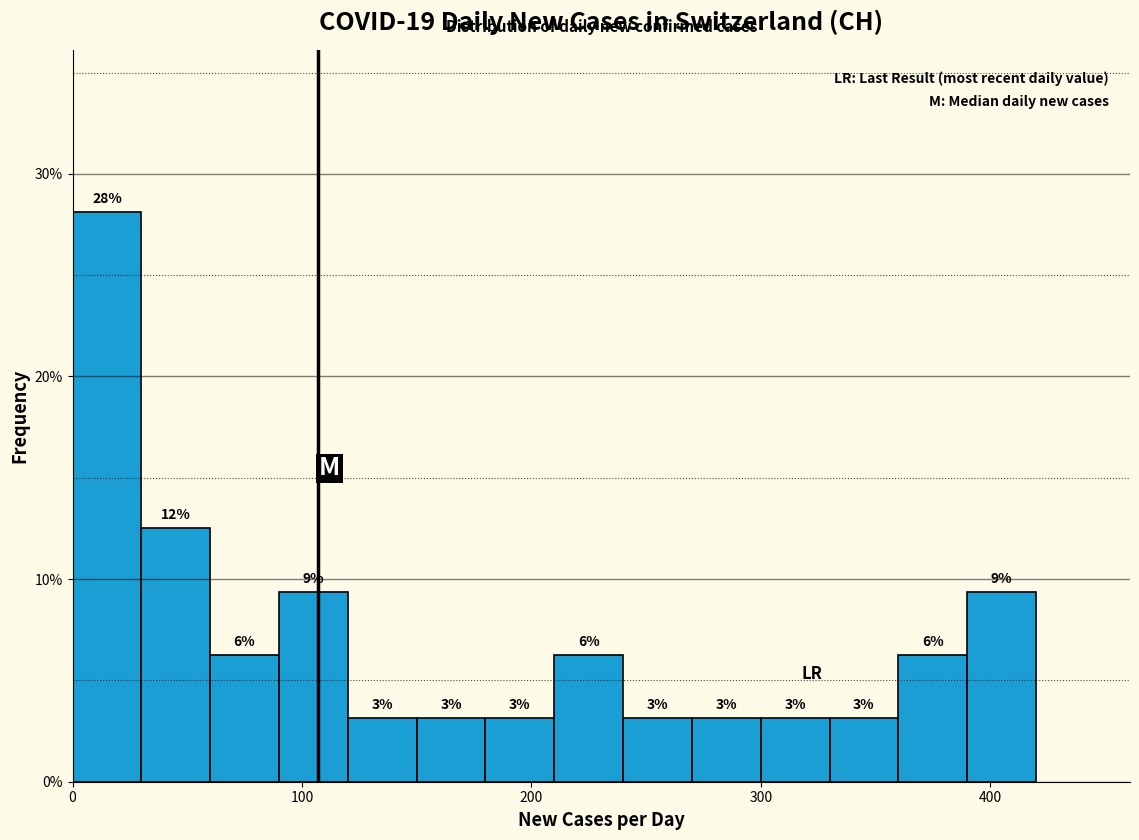

Around what value on the x-axis is the tallest bar? Give the approximate position of its centre, as read against the axis.

20